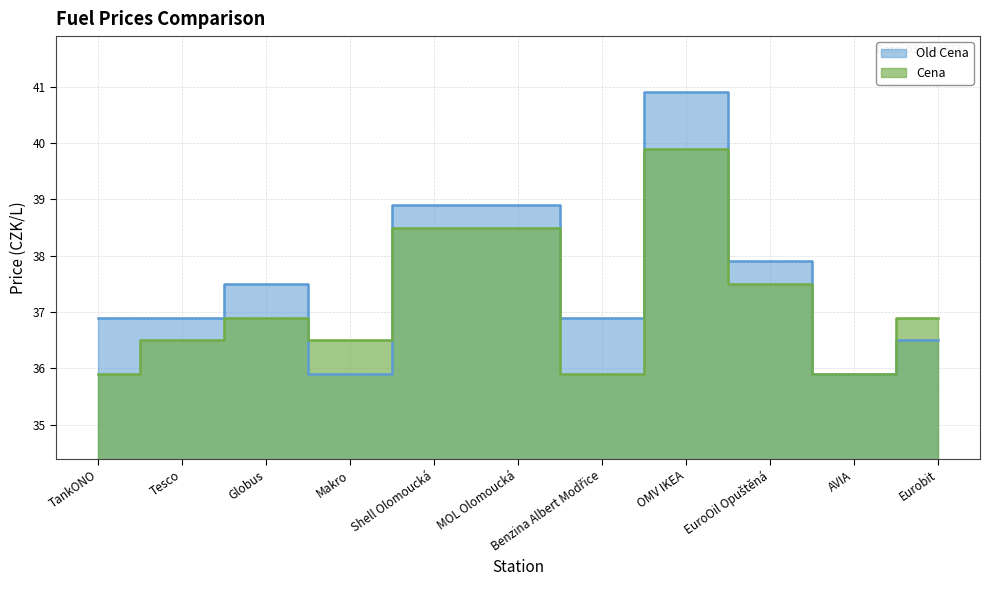

At which label is Cena closest to 37?

Globus